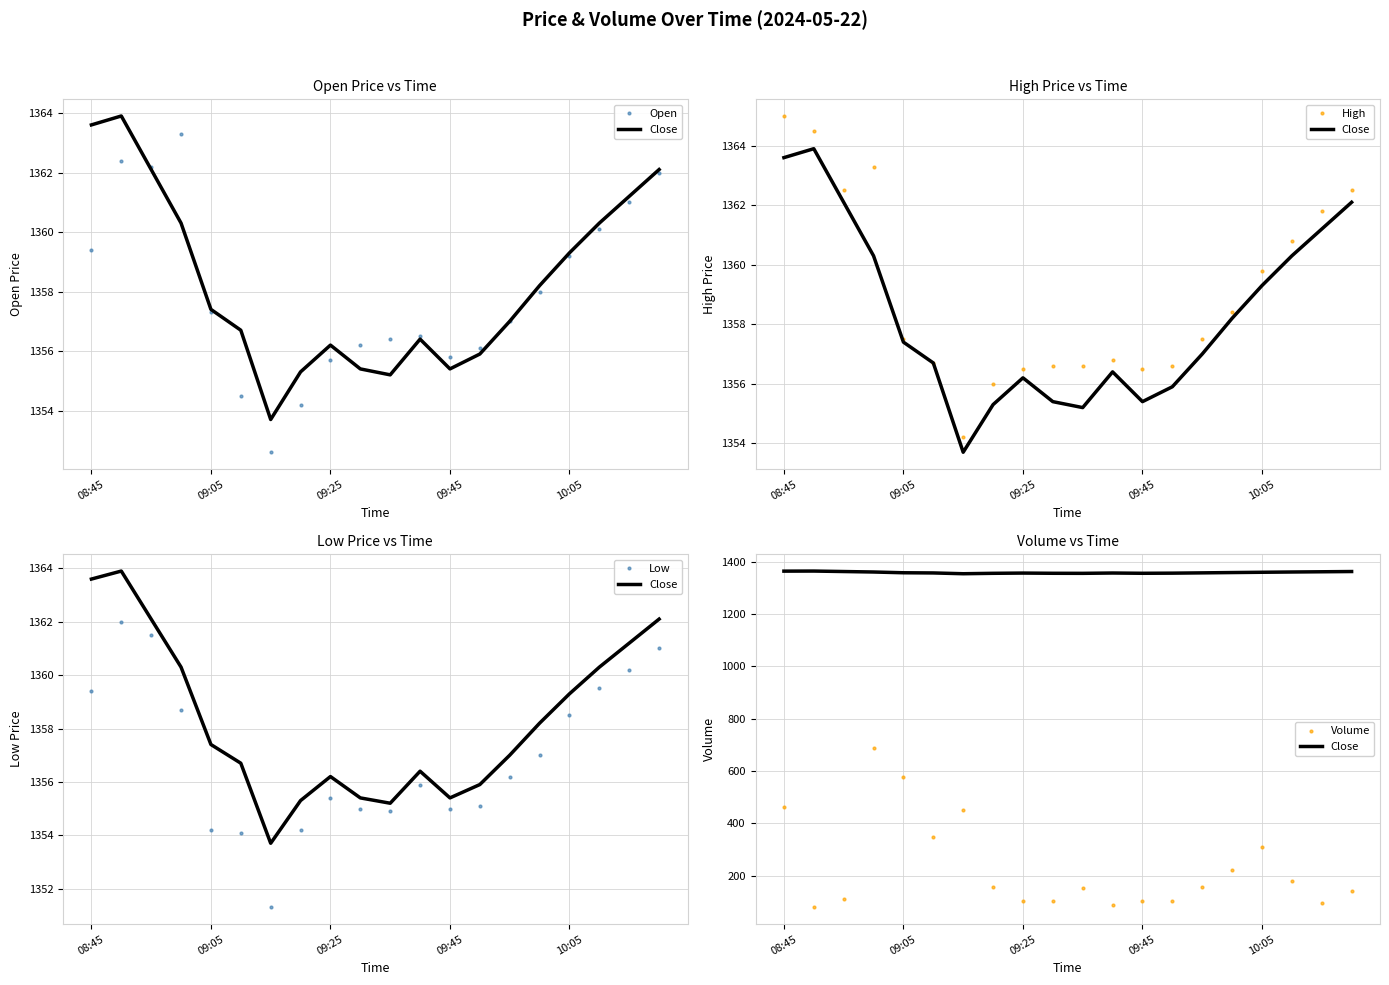

What is the average value of the Open series?

1358.0